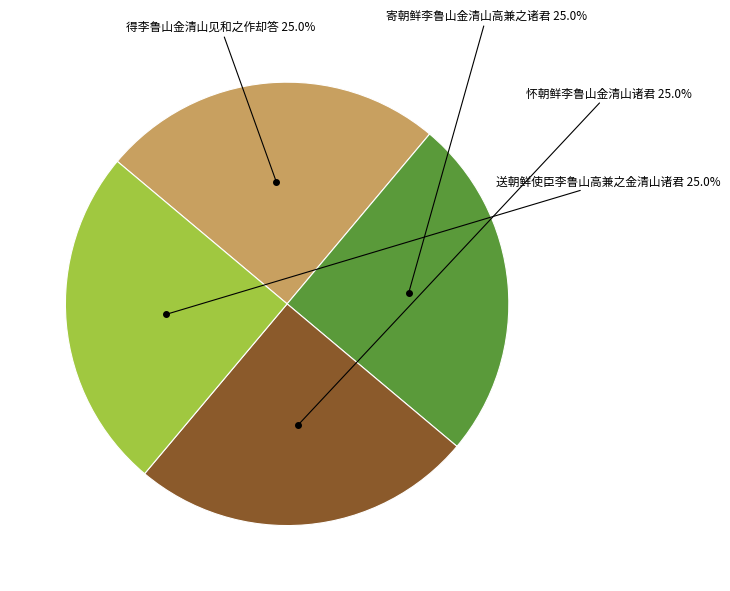

Is there a majority slice in this chart?

No